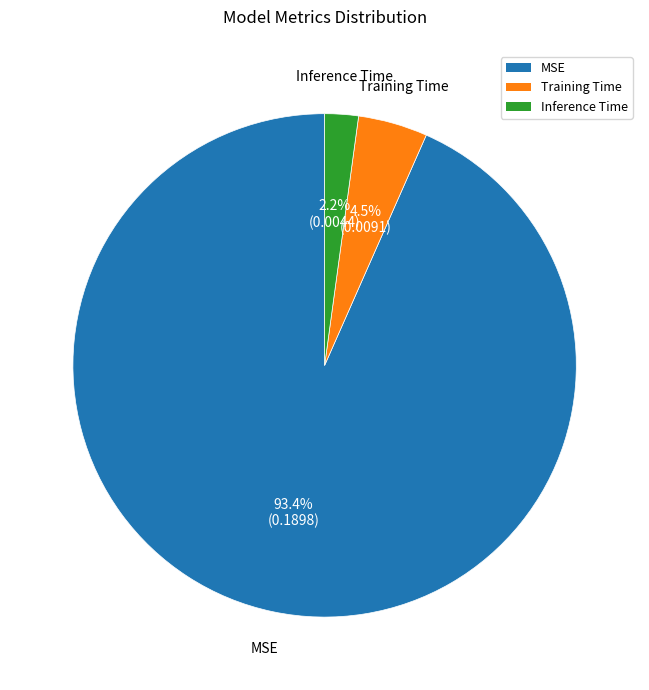

What percentage is NOT represented by Inference Time?

97.8%